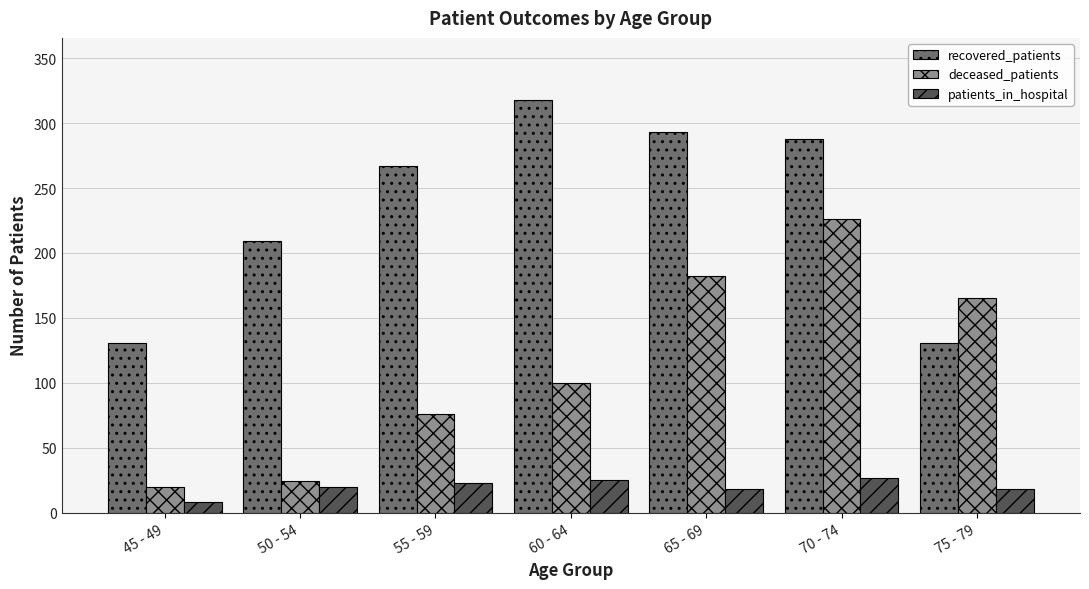

Is it true that deceased_patients equals 182 at 65 - 69?

True